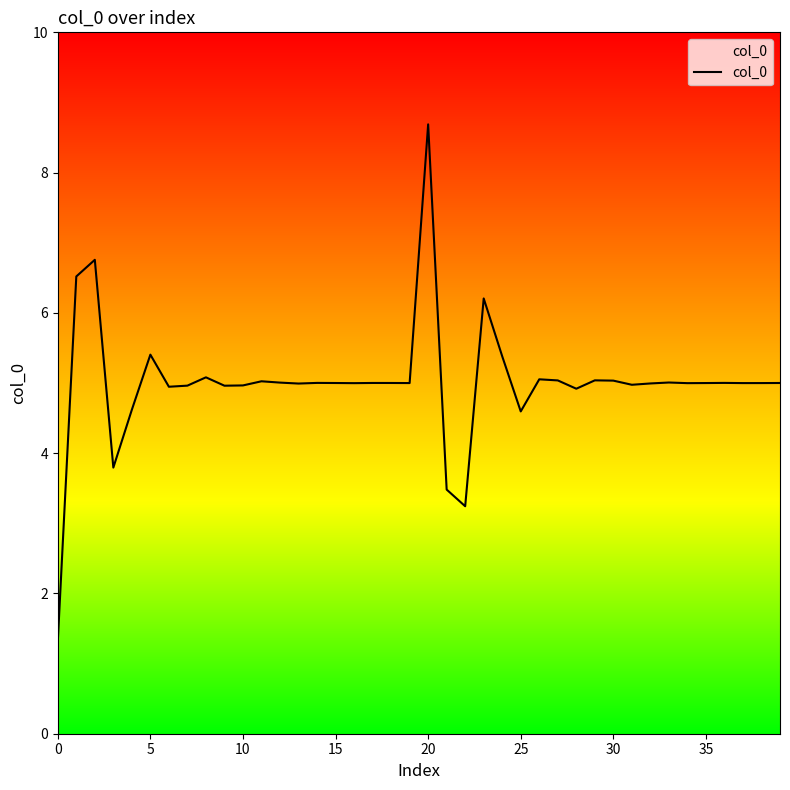

What is the smallest value displayed?

1.3